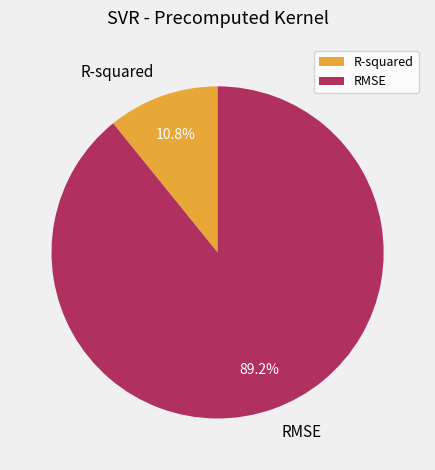

Is there a majority slice in this chart?

Yes